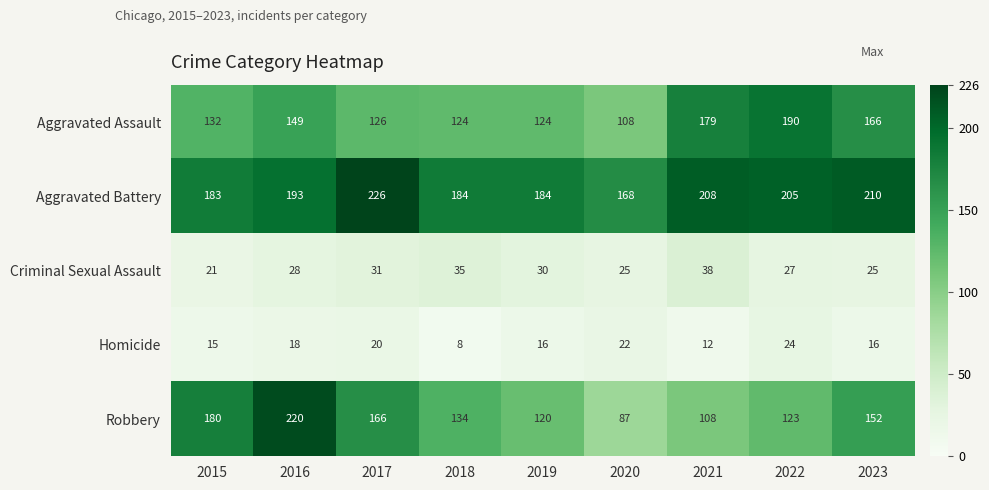

List the series in order of their peak value, lowest first.

Homicide, Criminal Sexual Assault, Aggravated Assault, Robbery, Aggravated Battery